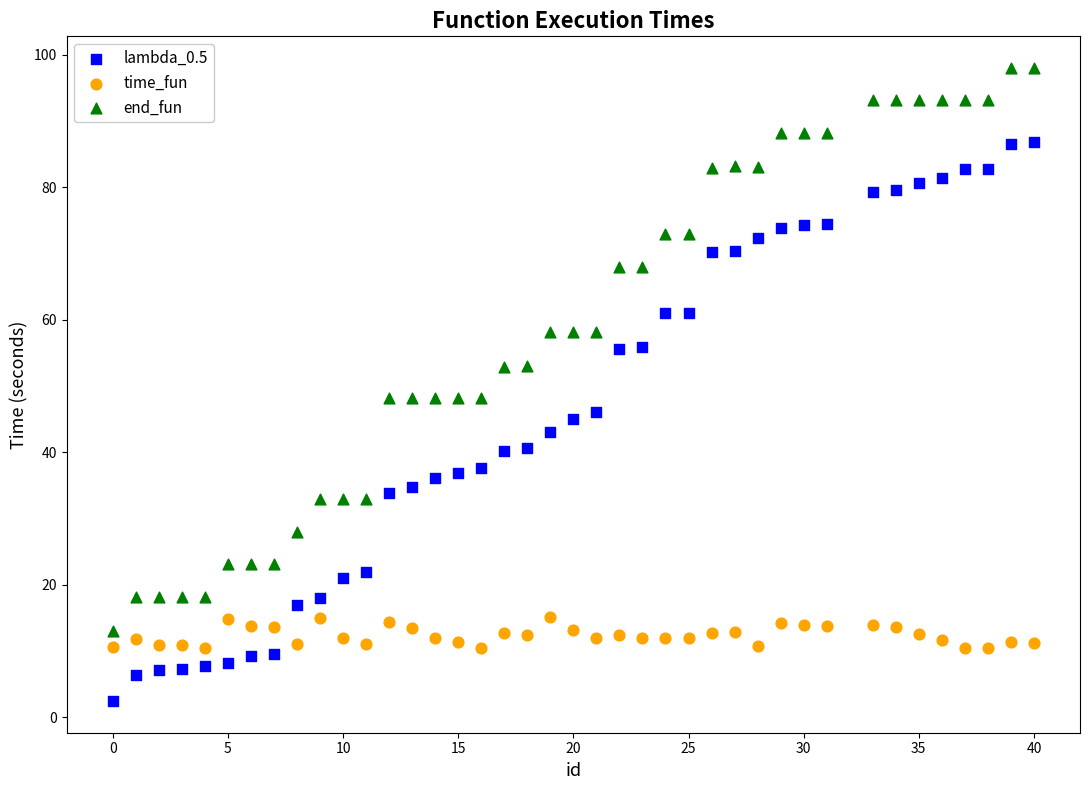

Across all data points, what is the range of X values (max minus min)?

40.0